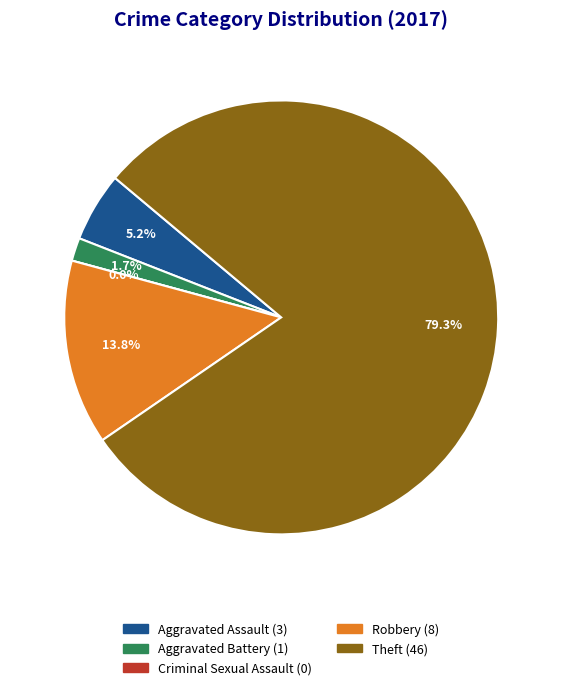

What percentage is NOT represented by Aggravated Assault?

94.8%